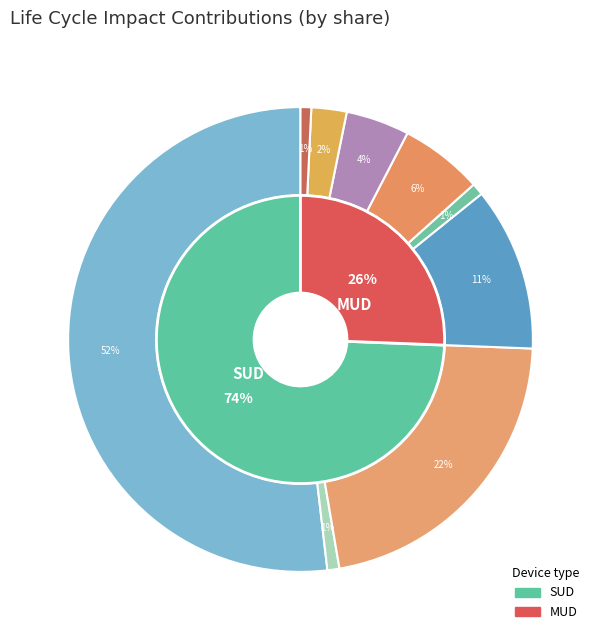

How many slices are in this pie chart?

2